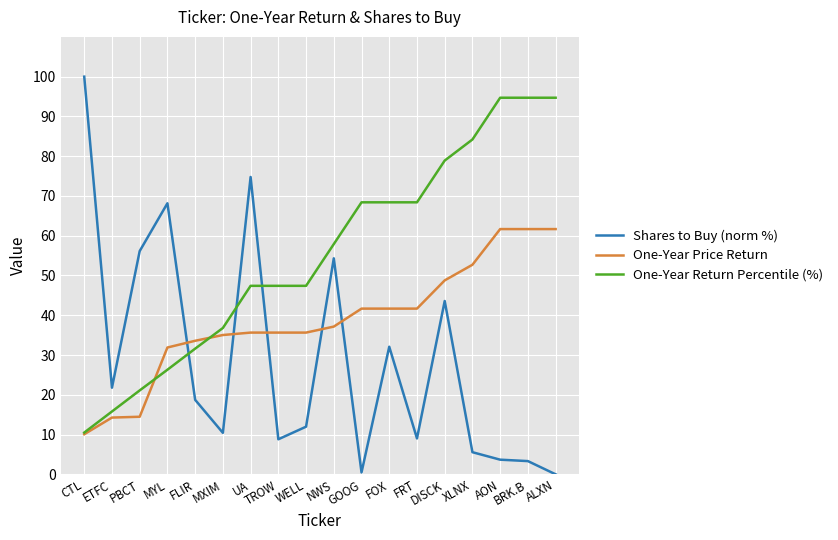

Where do Shares to Buy (norm %) and One-Year Price Return first cross each other?

MYL and FLIR